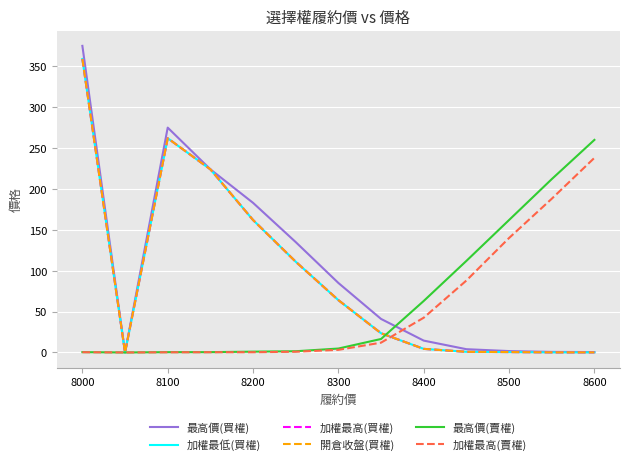

What is the maximum value for 加權最高(買權)?

359.0